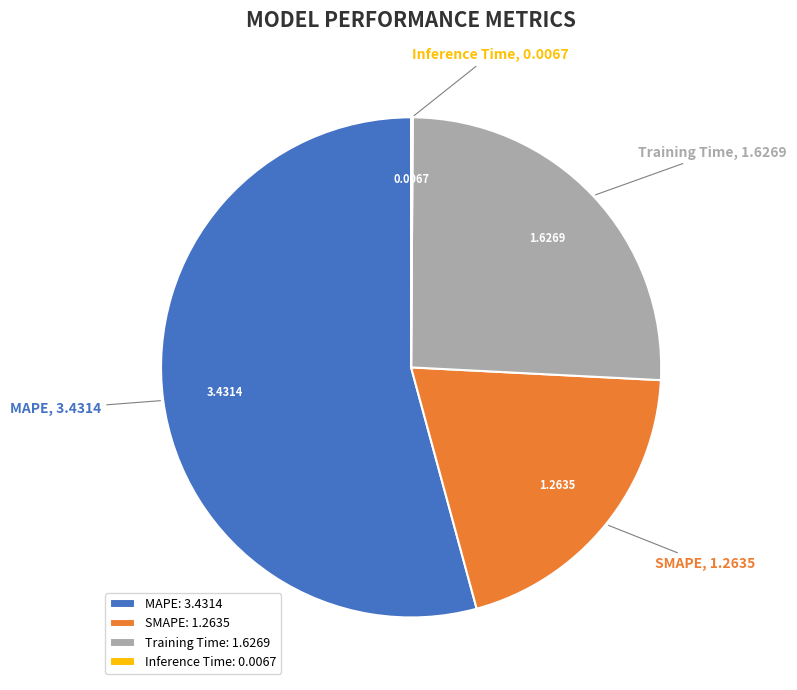

Approximately how many times larger is the value at Training Time compared to SMAPE?

1.3